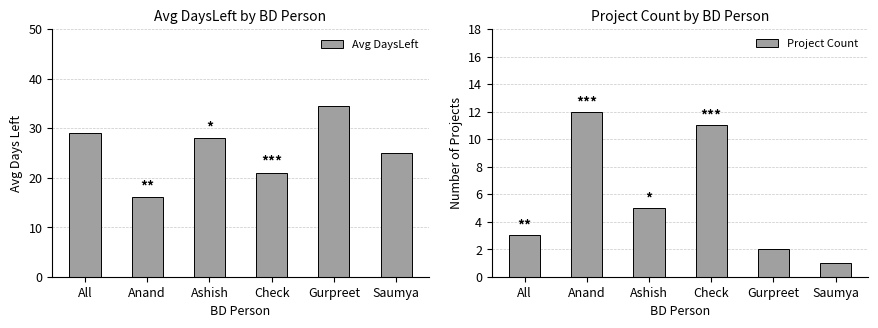

Which series has the largest total across all categories?

Avg DaysLeft